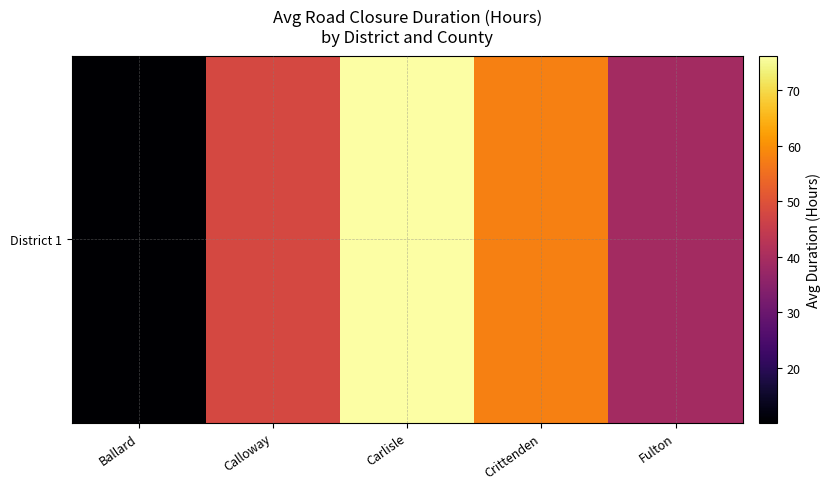

What is the difference between the values at Crittenden and Ballard?

47.6